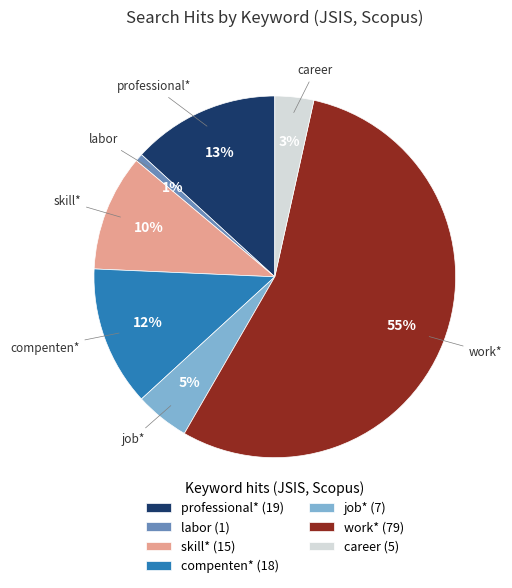

Count the number of slices in the pie.

7